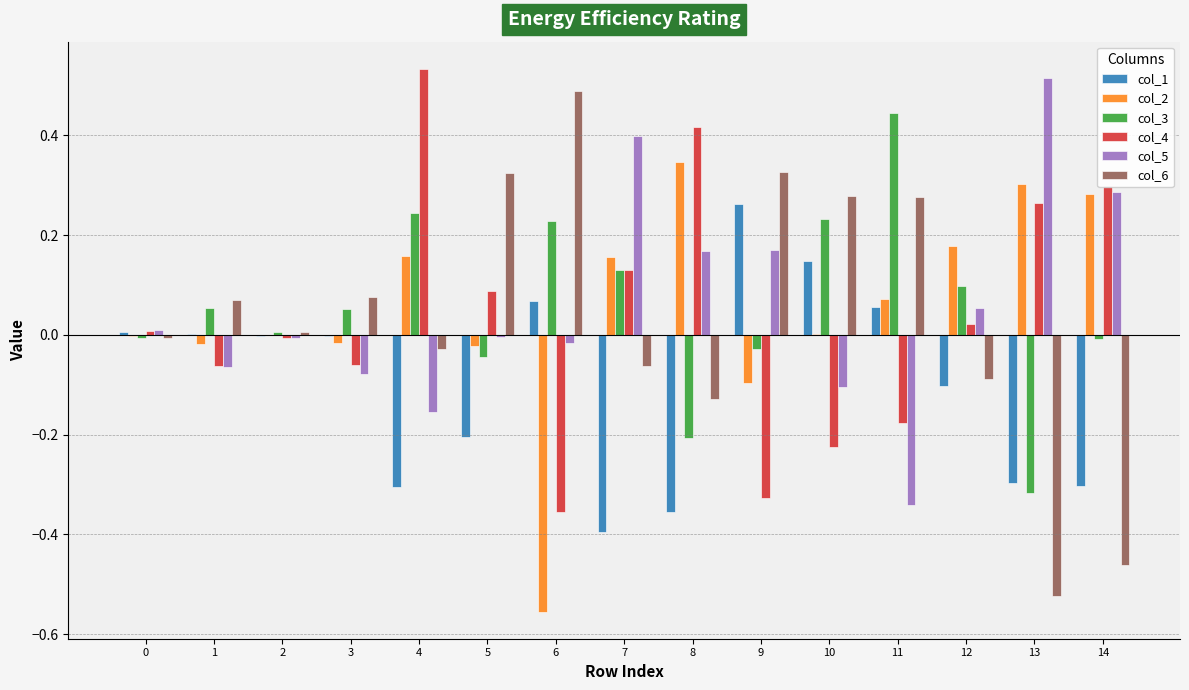

Which category has the highest value in the col_4 series?

4